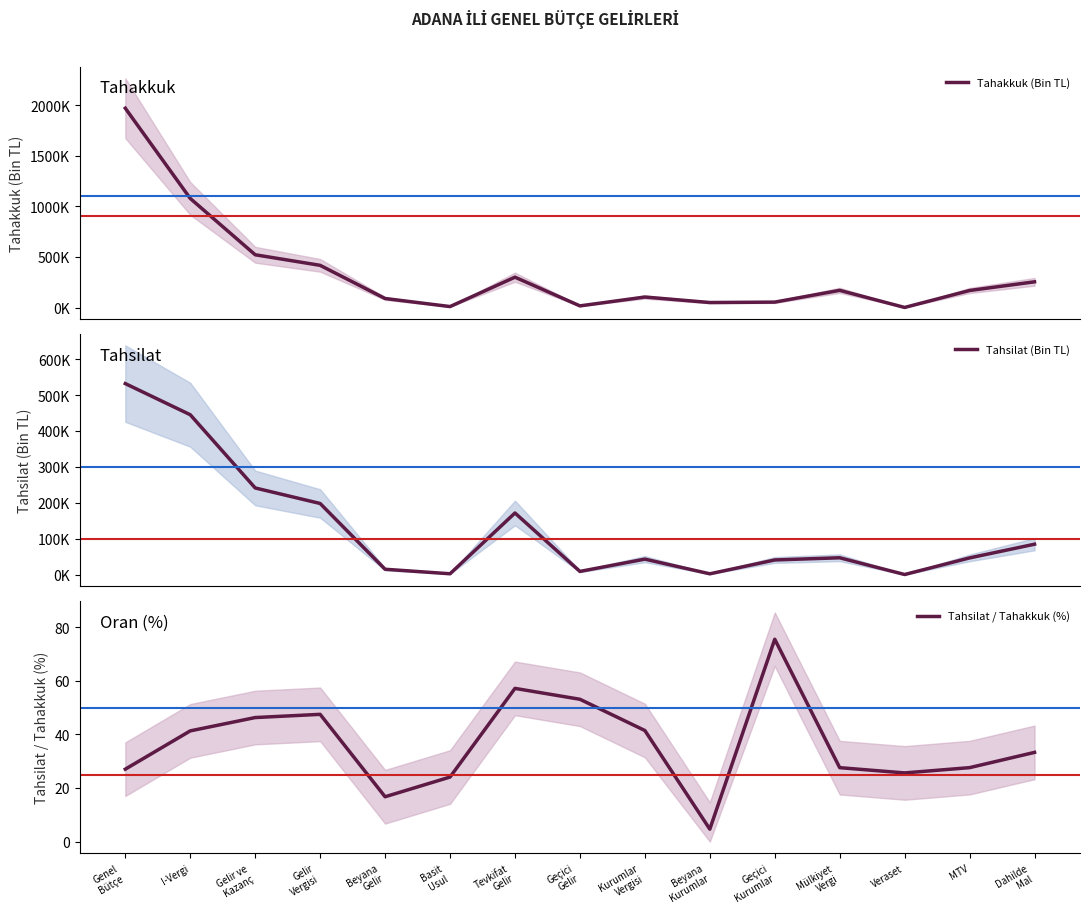

True or false: Tahakkuk (Bin TL) and Tahsilat / Tahakkuk (%) cross at least once.

False